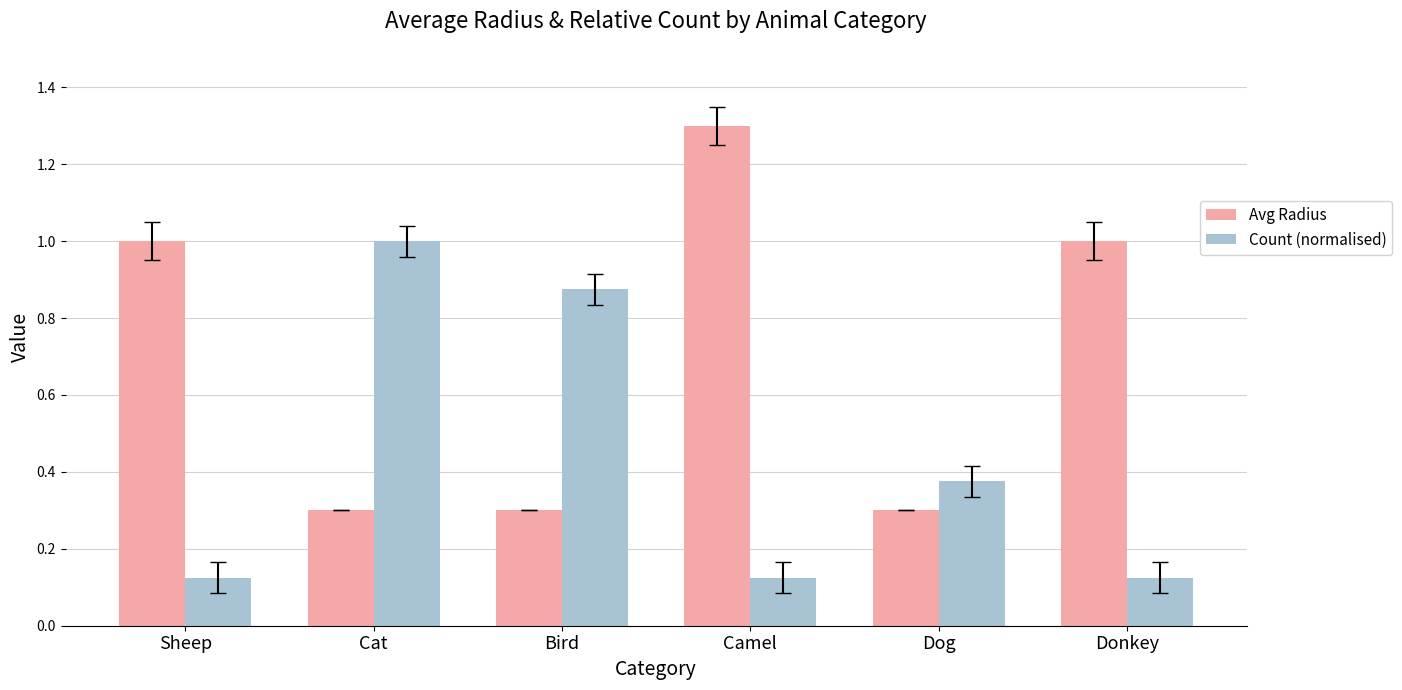

Which series changed the most between Sheep and Camel?

Avg Radius